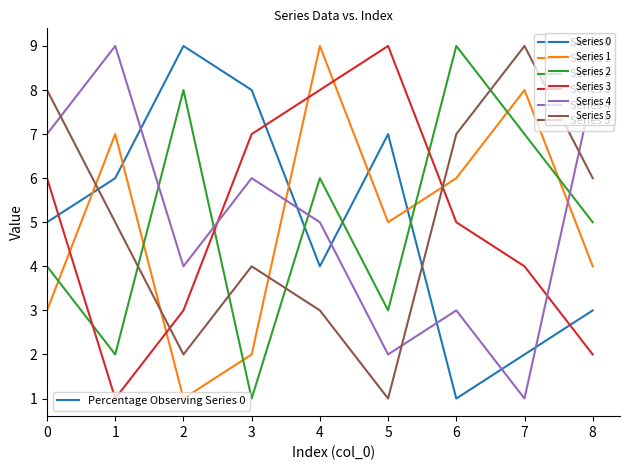

At which label is Series 3 closest to 5?

6